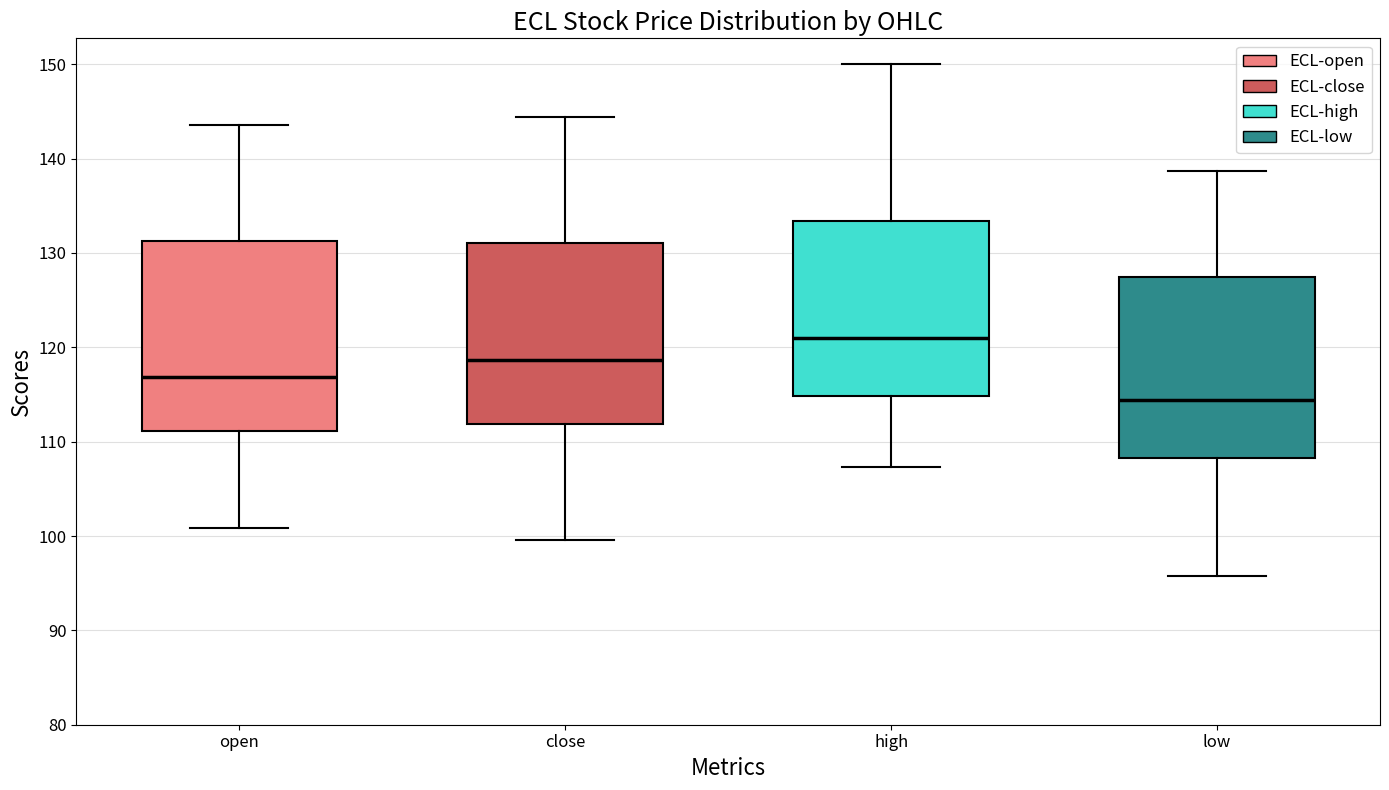

Where does the lower whisker of the box for close end on the y-axis? The values are not printed on the chart, so give them approximately, as read against the axis.

100